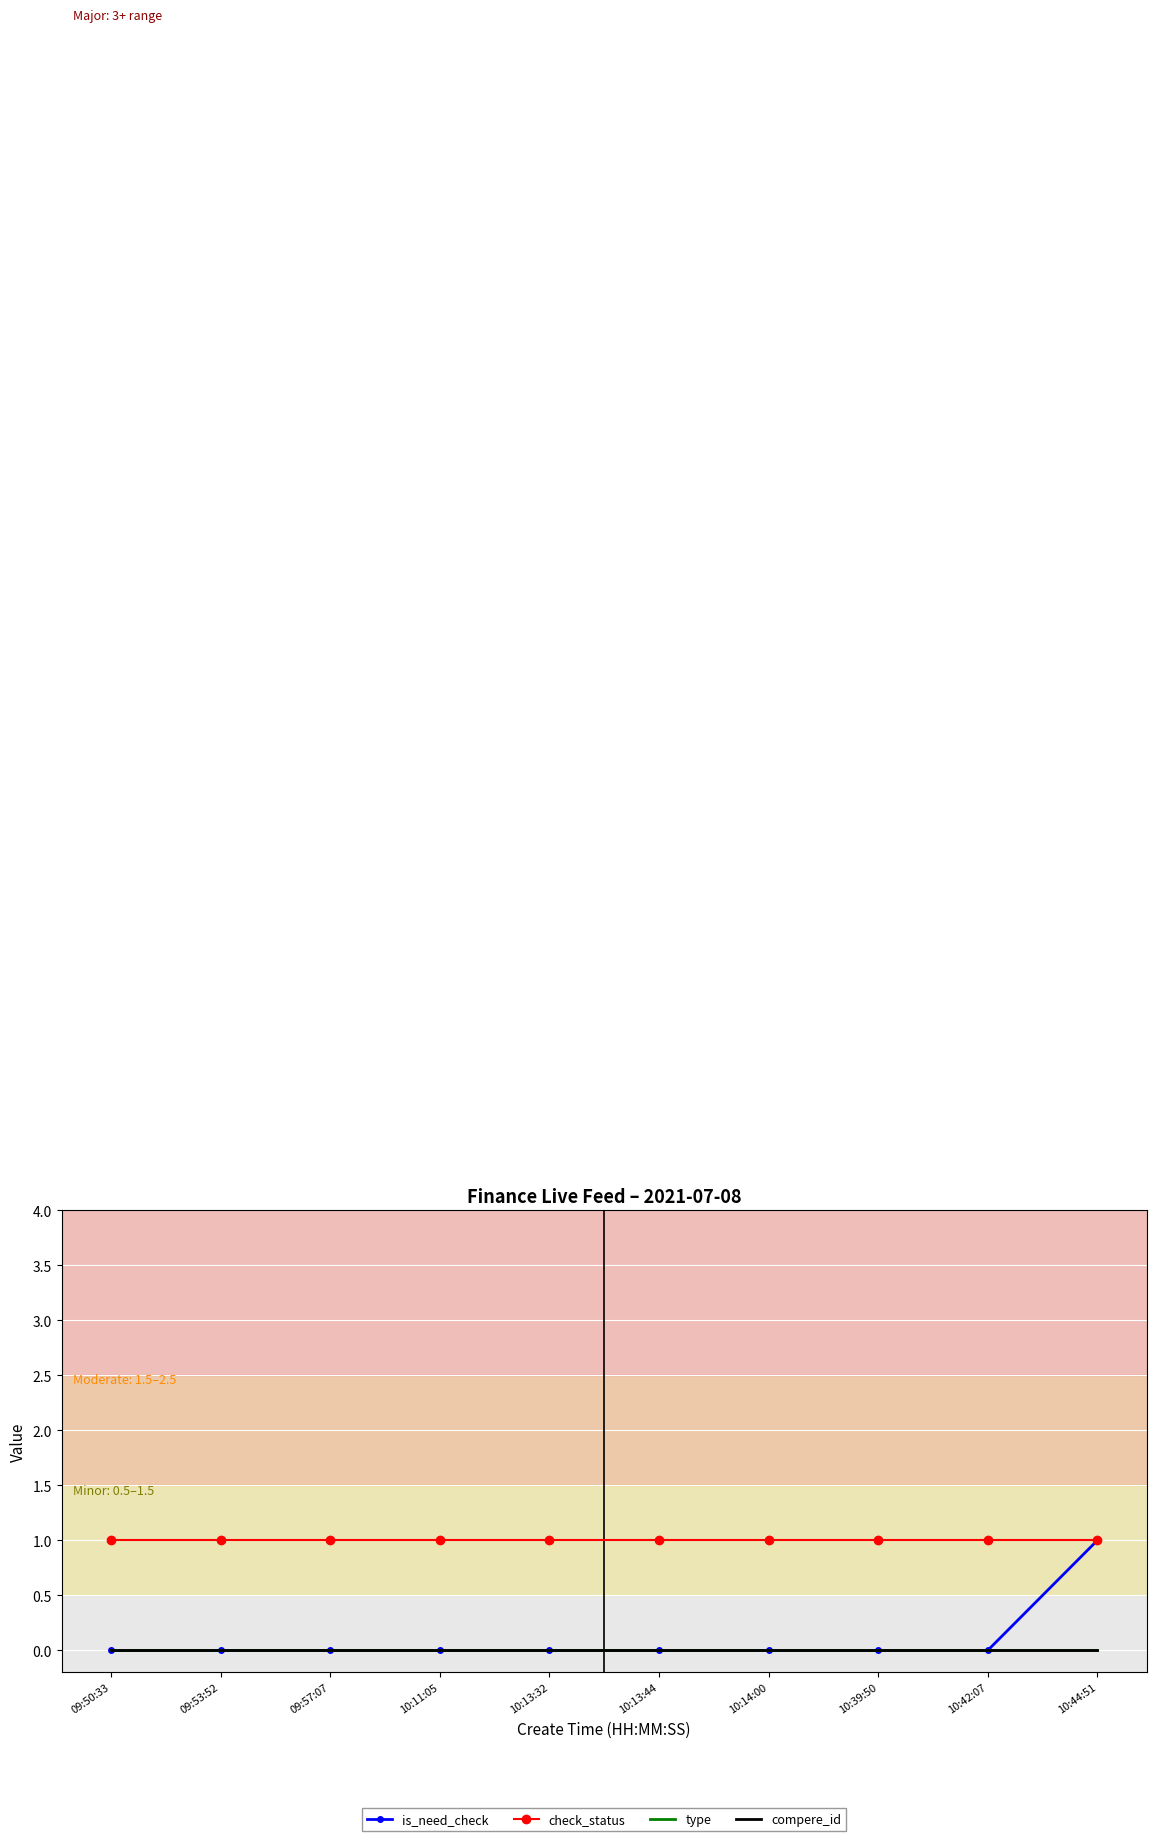

What is the label of the 4th point from the left?

10:11:05